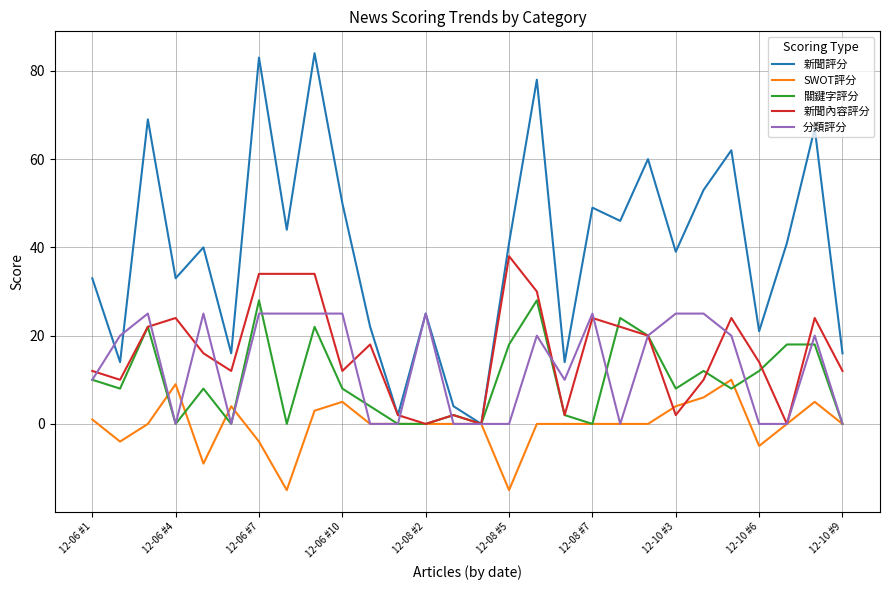

Which series has the largest range (max minus min)?

新聞評分